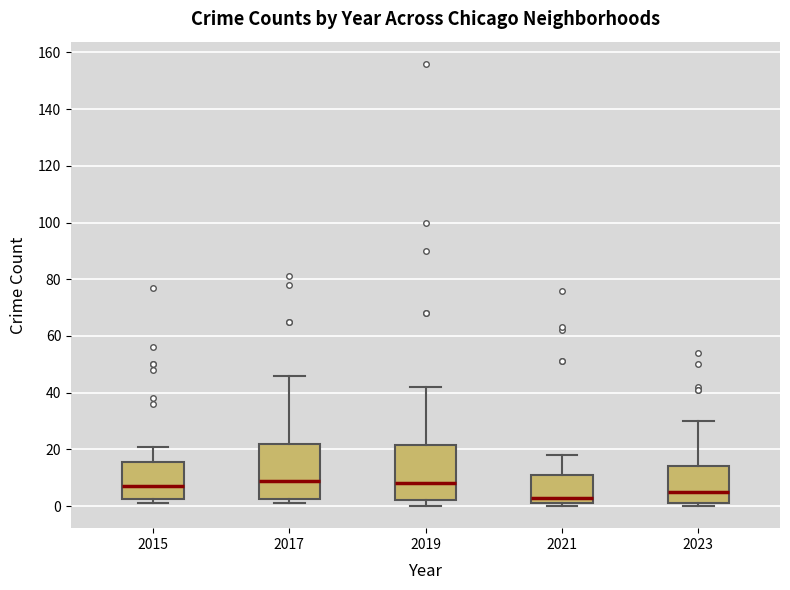

Reading left to right, transcribe this box plot: for each box, give where its median line is, the range the box spans, and where its two whiskers end, as read against the y-axis. The values are not printed on the chart, so give them approximately, as read against the axis.

2015: median 8, box 2 to 16, whiskers 2 (just below the box's lower edge) to 22
2017: median 10, box 2 to 22, whiskers 2 (just below the box's lower edge) to 46
2019: median 8, box 2 to 22, whiskers 0 to 42
2021: median 4, box 2 to 12, whiskers 0 to 18
2023: median 6, box 2 to 14, whiskers 0 to 30